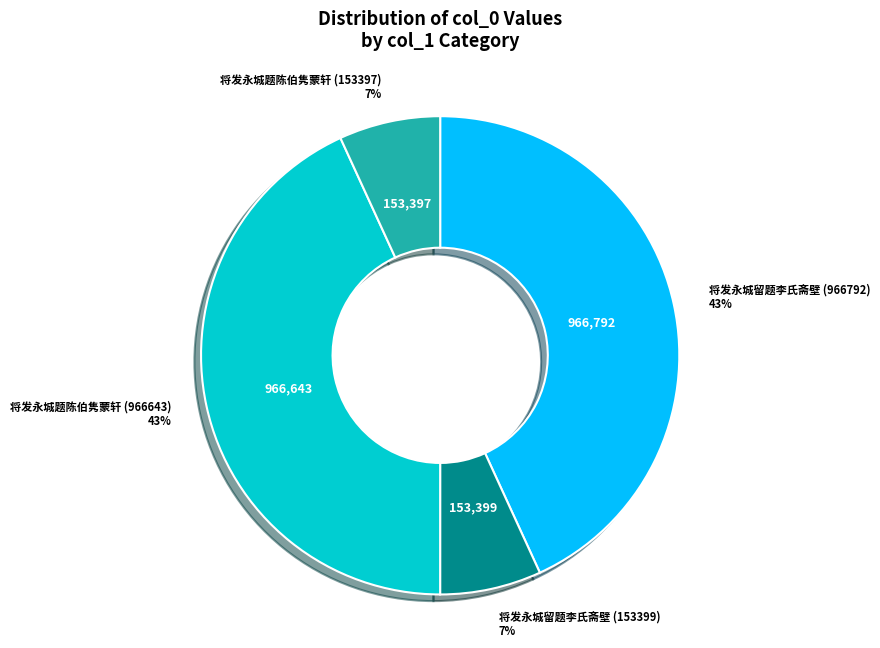

Which has a higher value, 将发永城留题李氏斋壁 (966792) or 将发永城留题李氏斋壁 (153399)?

将发永城留题李氏斋壁 (966792)